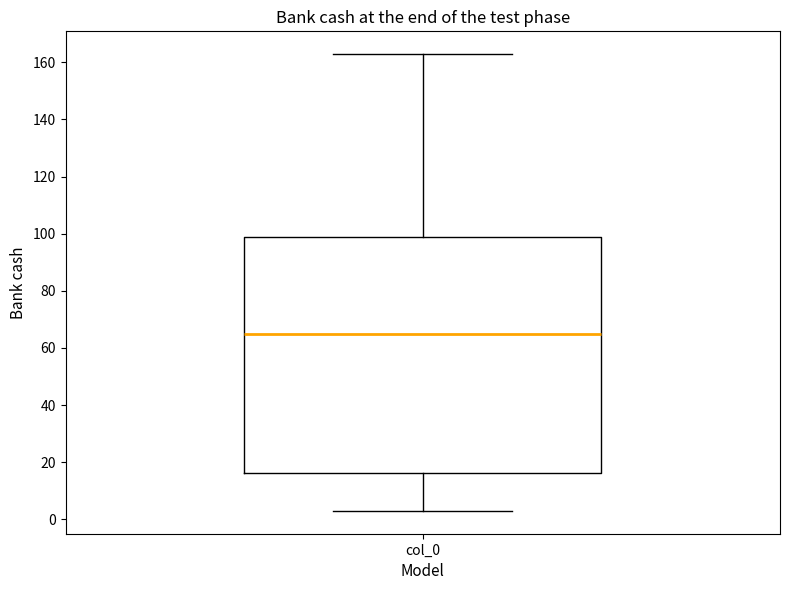

Where does the median line of the box for col_0 sit on the y-axis? The values are not printed on the chart, so give them approximately, as read against the axis.

64